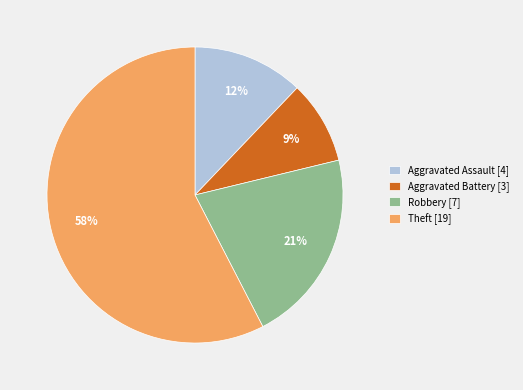

Which category has the smallest portion of the pie?

Aggravated Battery [3]